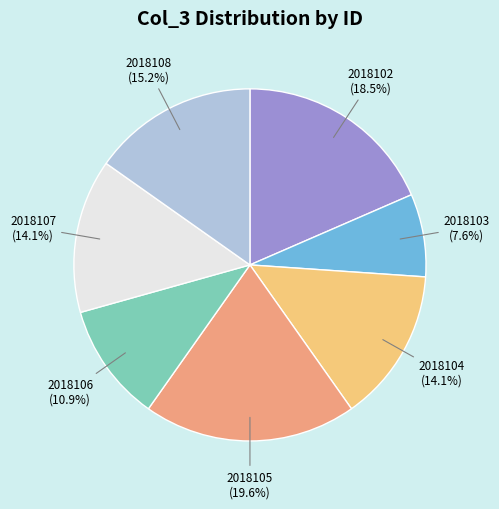

To the nearest percent, what is the difference between the largest and smallest slice percentages?

12%